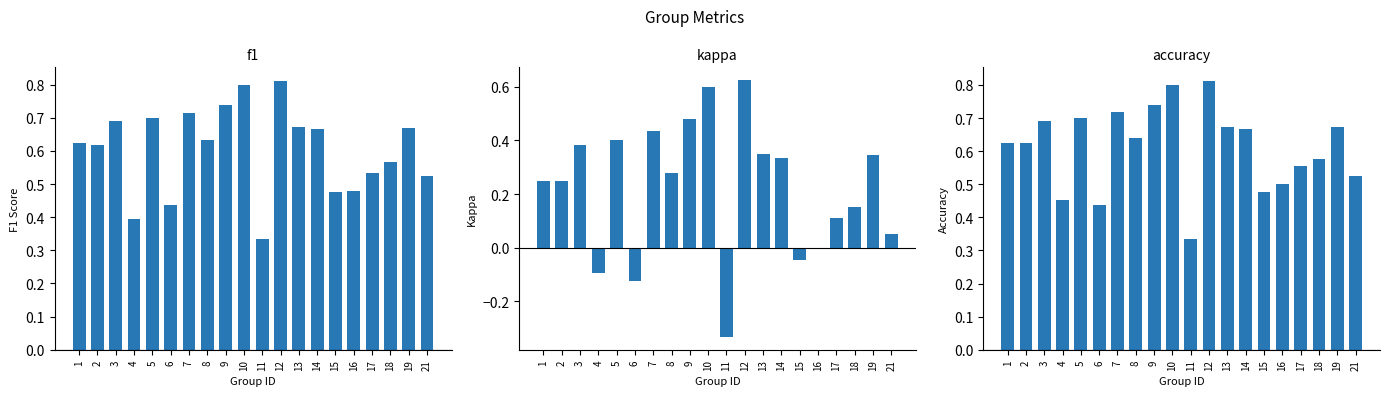

The kappa series shows 0.3 at 8. True or false?

True